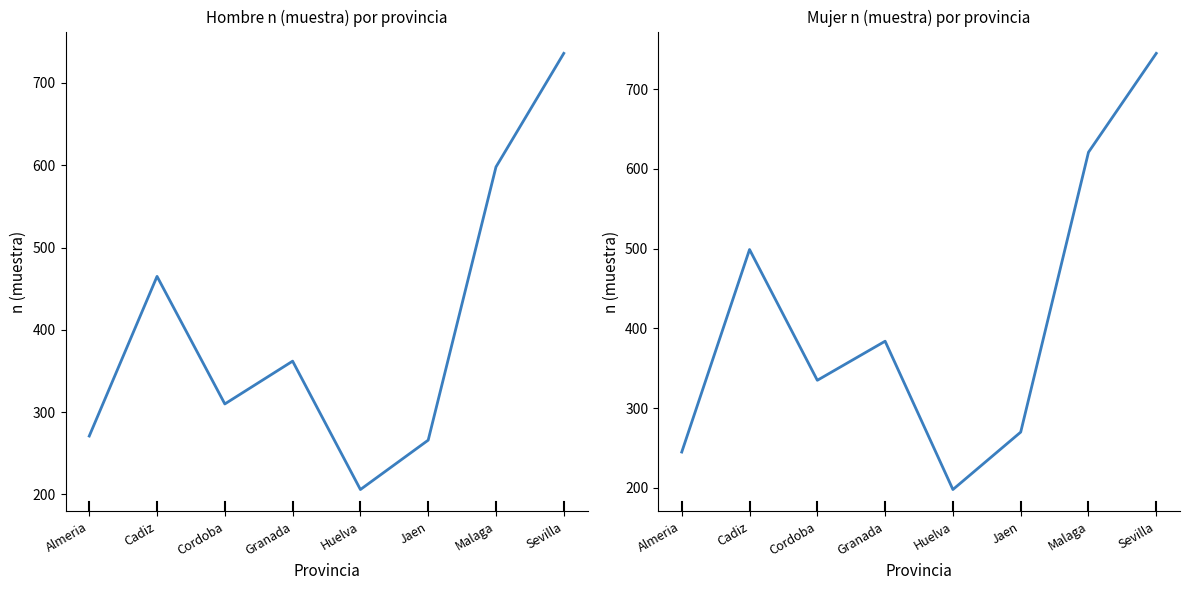

Is it true that Hombre n (muestra) equals 206 at Huelva?

True